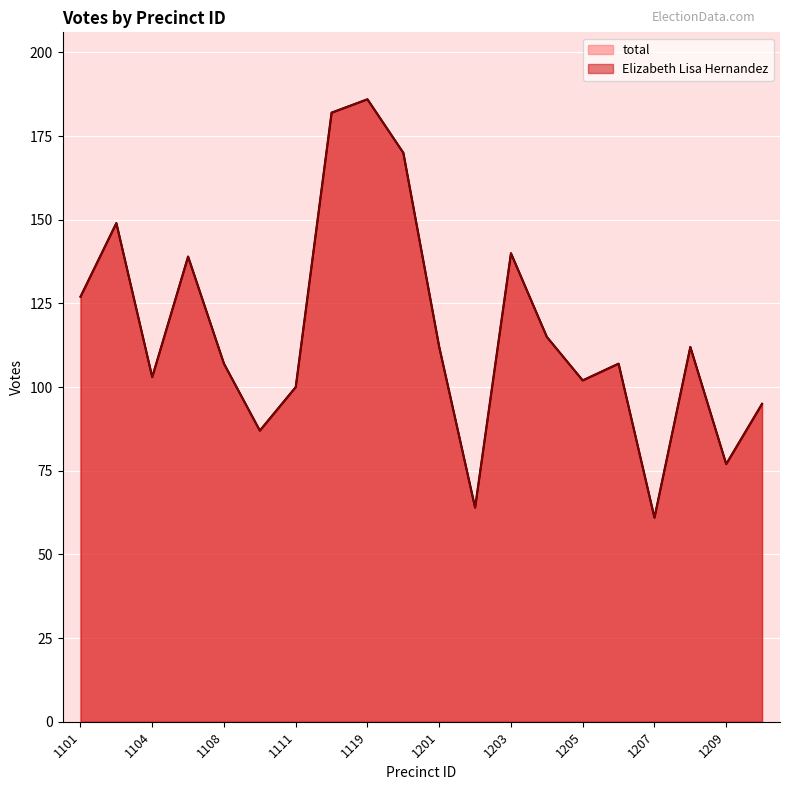

At which category is the sum across all series the highest?

1119